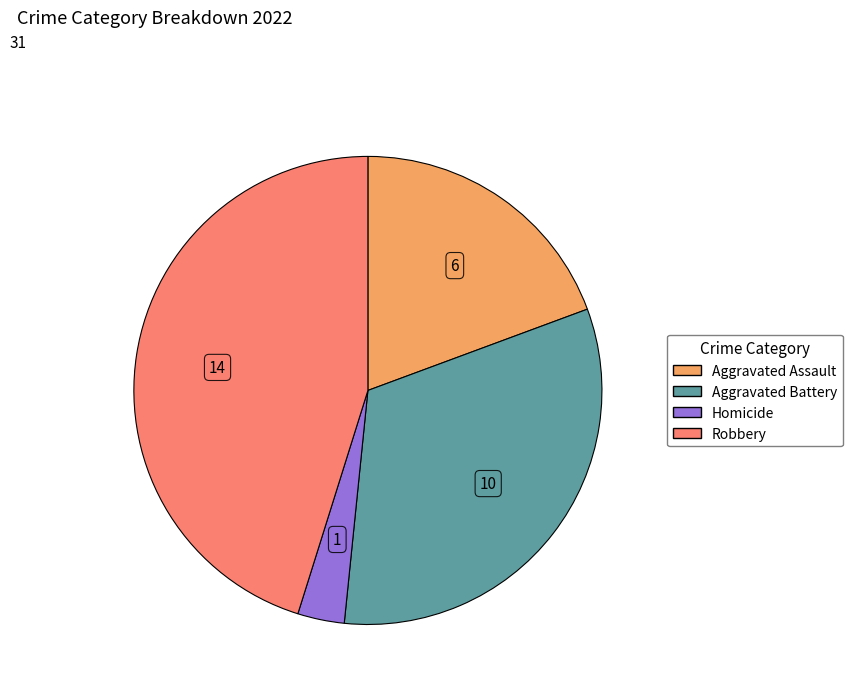

Is there a majority slice in this chart?

No